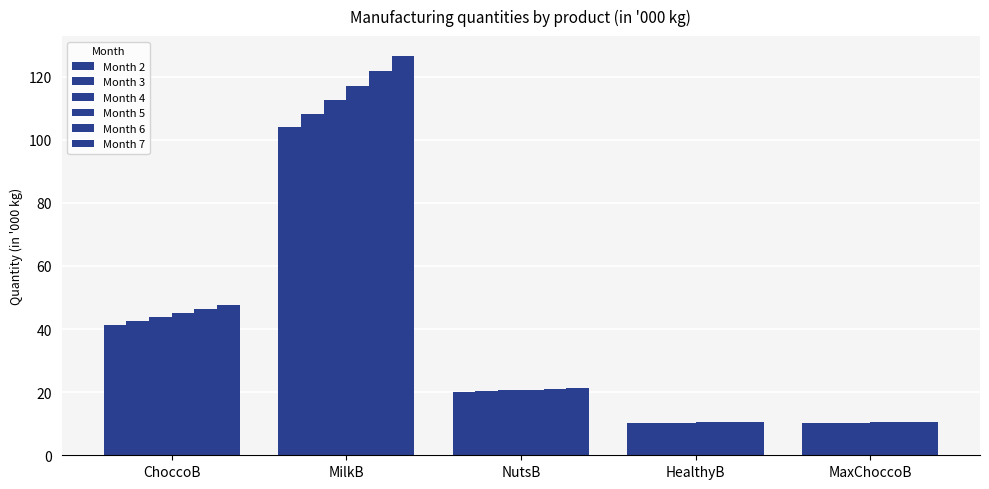

How many values in the Month 2 series are below 20?

2